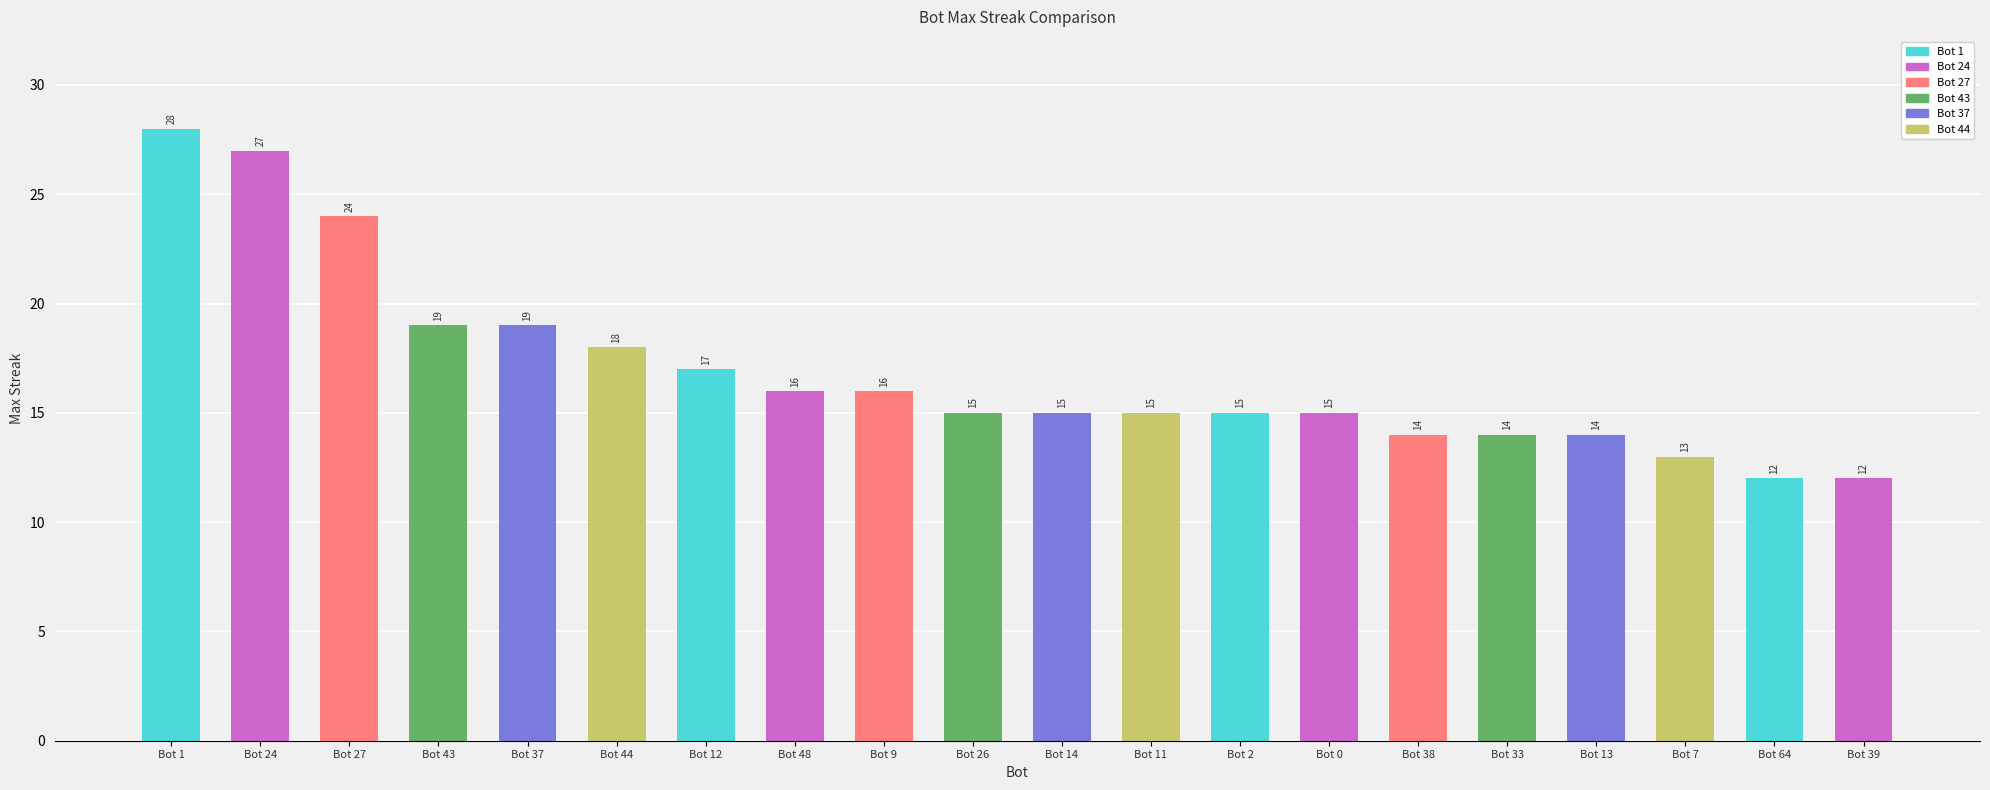

What is the label of the 12th bar from the right?

Bot 9